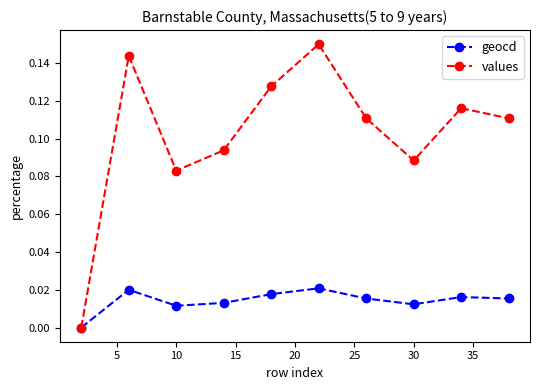

Which series has the widest spread of values?

values